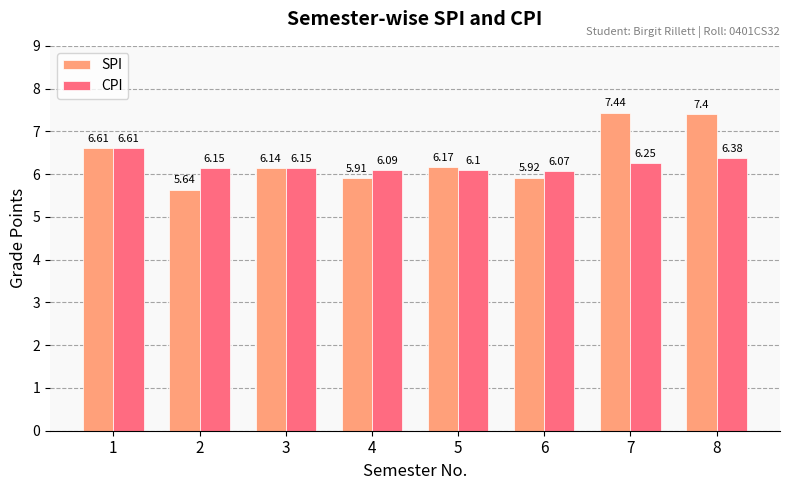

What is the maximum value for CPI?

6.6